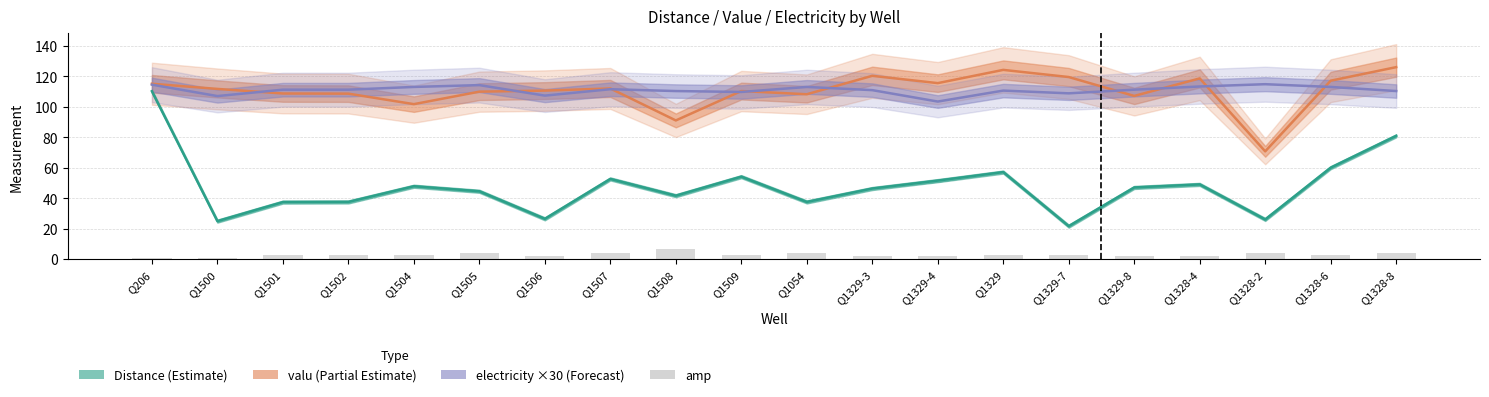

What is the spread (max minus min) of values at Q1507?

108.1